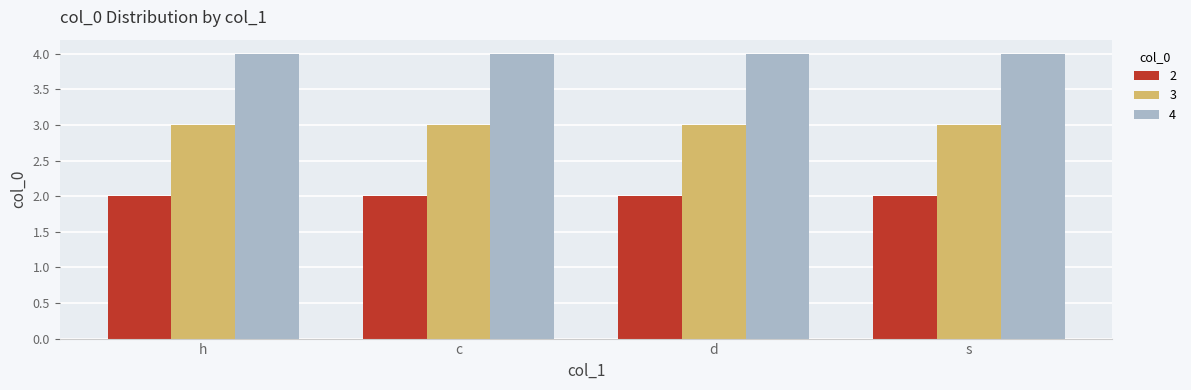

Is it true that 2 equals 2 at s?

True